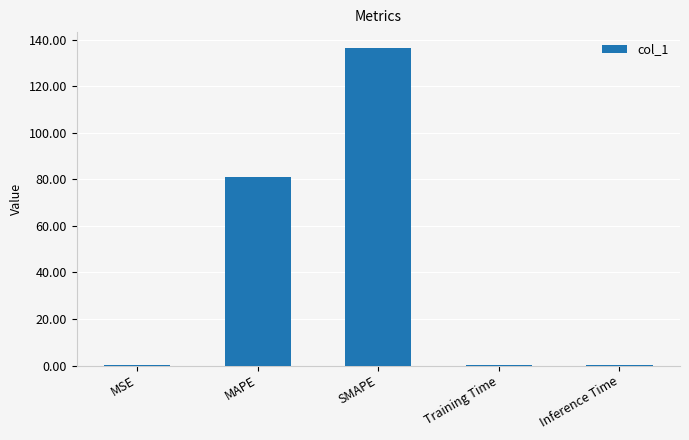

What is the maximum value shown in the chart?

136.4